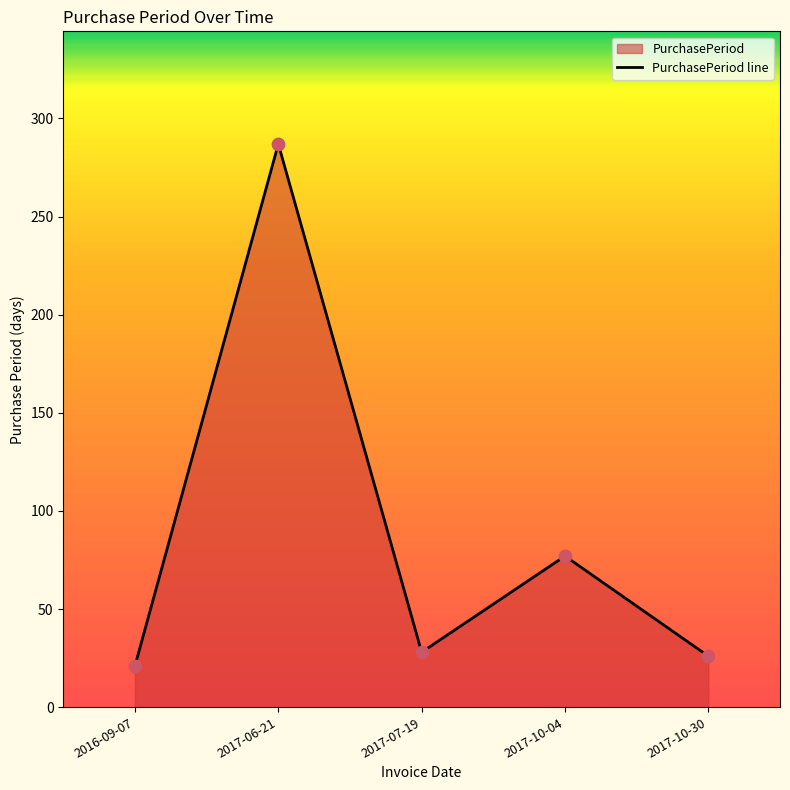

What is the ratio of the value at 2017-06-21 to the value at 2016-09-07?

13.7